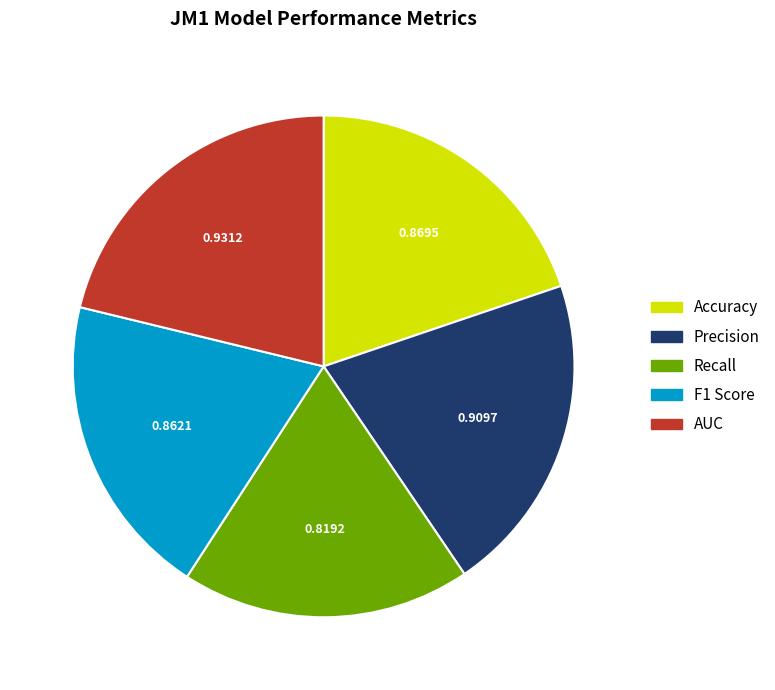

Does AUC represent more than half of the total?

No